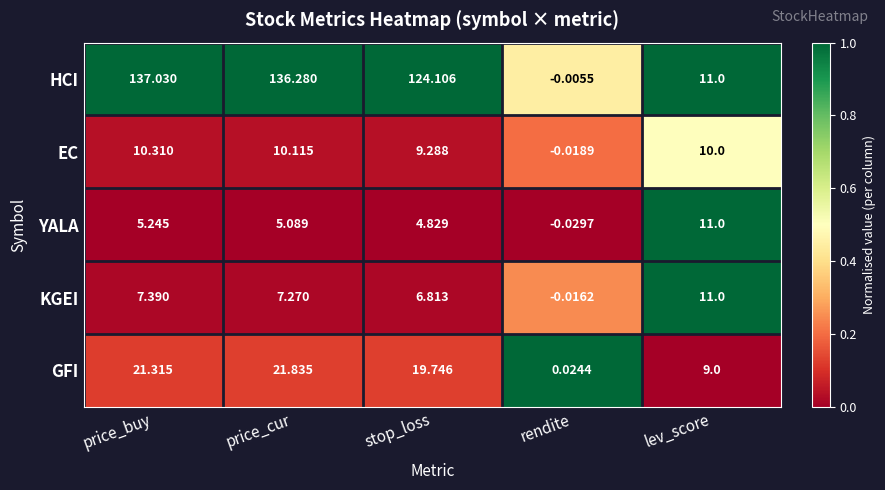

Which series has the largest range (max minus min)?

HCI